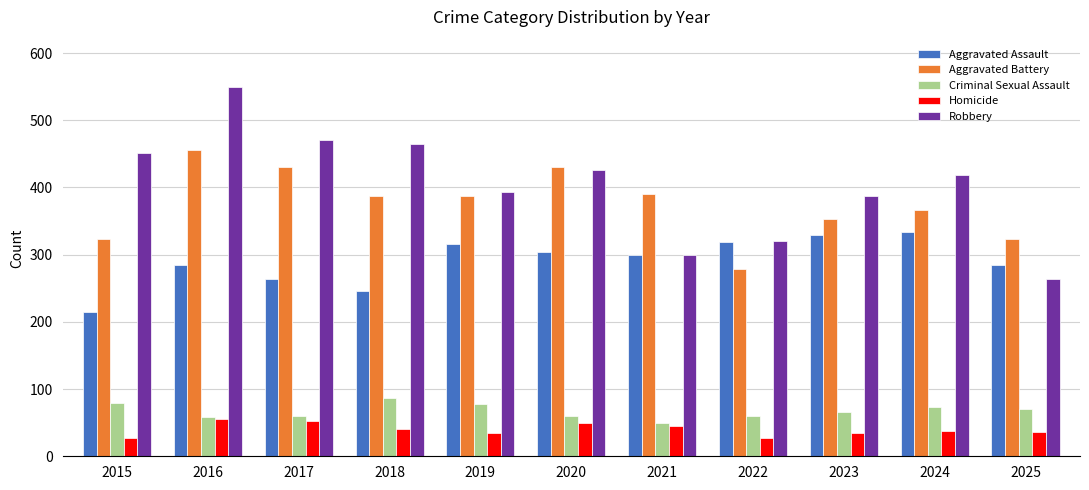

What is the total value across all series at 2022?

1005